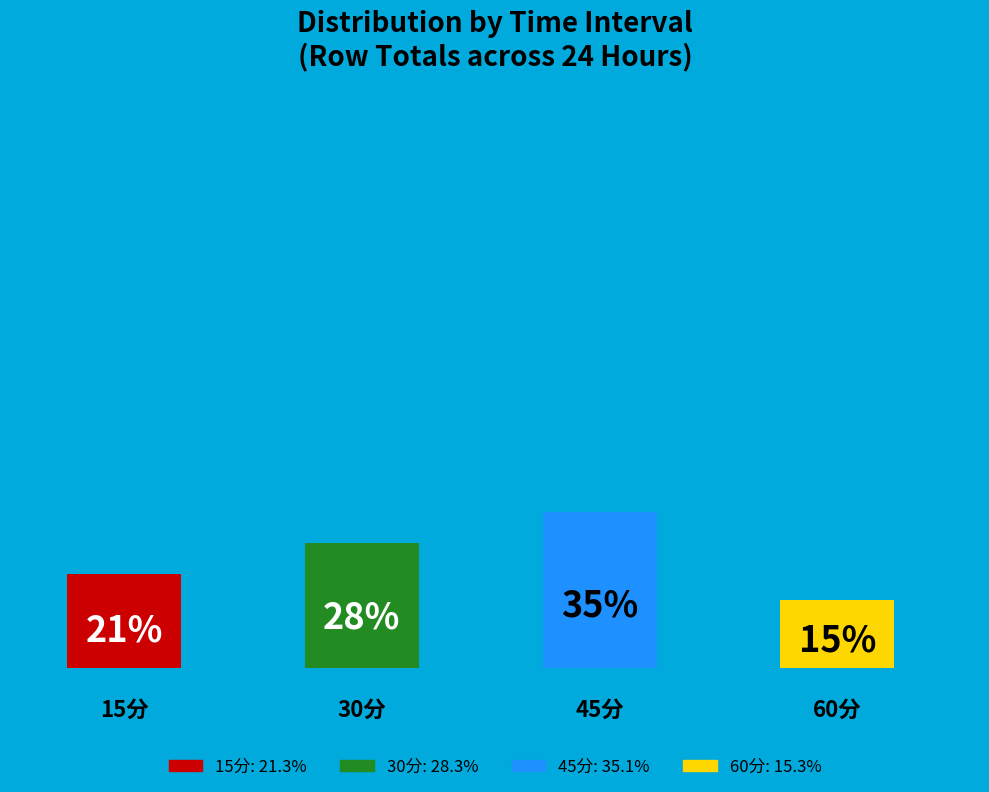

Is it true that 60分 is 6% of the pie?

False